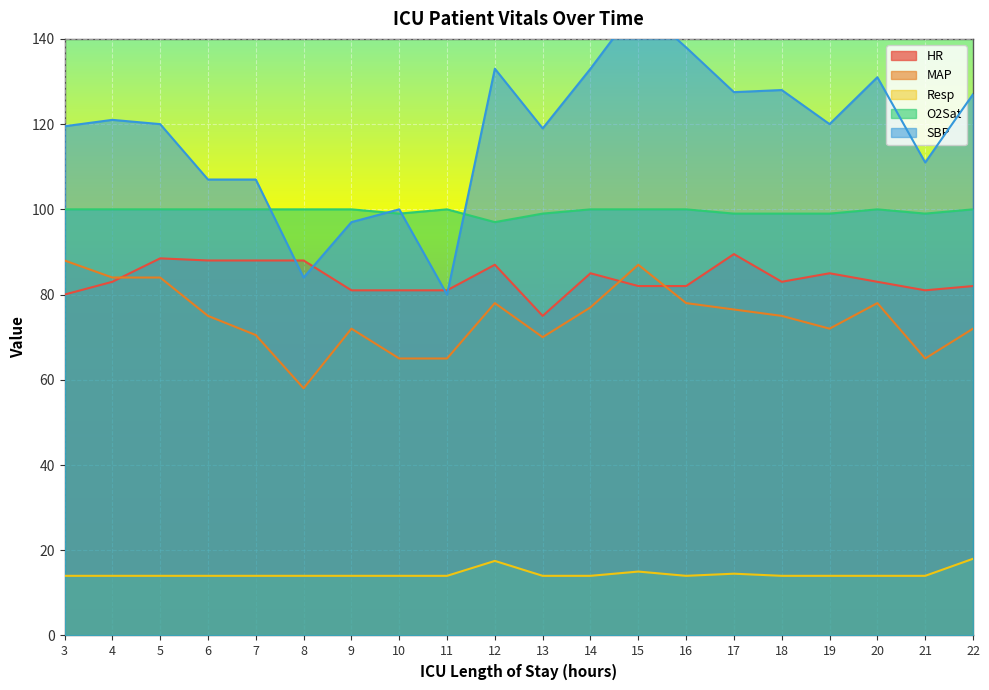

What is the sum of the MAP values at 9 and 15?

159.0